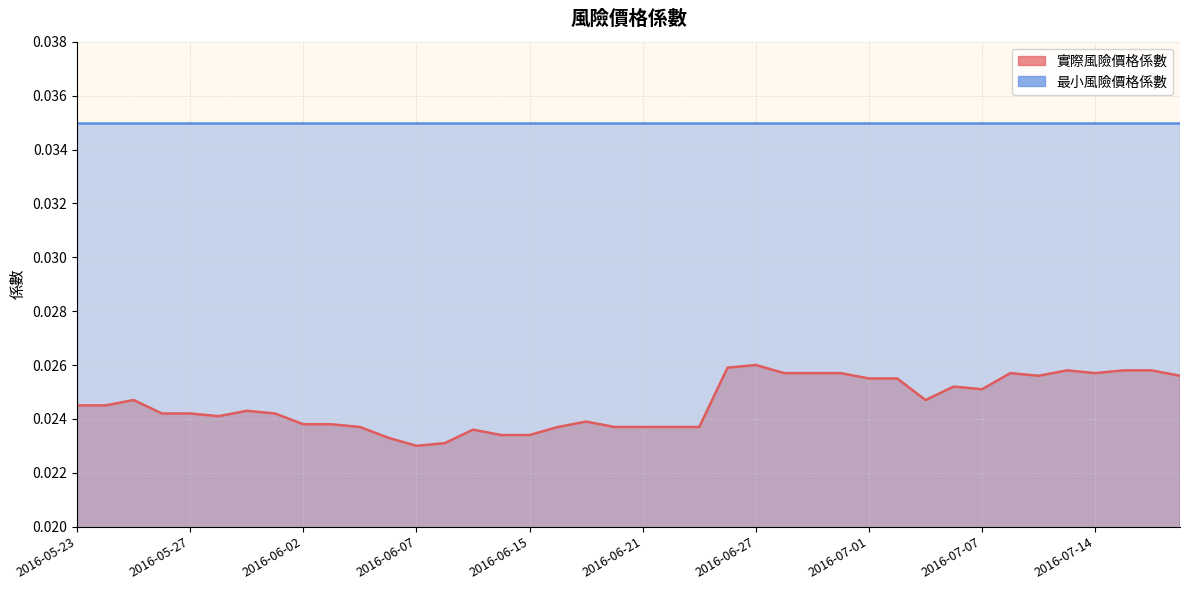

Rank the categories by value from highest to lowest.

2016-06-27, 2016-06-24, 2016-07-13, 2016-07-15, 2016-07-18, 2016-06-28, 2016-06-29, 2016-06-30, 2016-07-11, 2016-07-14, 2016-07-12, 2016-07-19, 2016-07-01, 2016-07-04, 2016-07-06, 2016-07-07, 2016-05-25, 2016-07-05, 2016-05-23, 2016-05-24, 2016-05-31, 2016-05-26, 2016-05-27, 2016-06-01, 2016-05-30, 2016-06-17, 2016-06-02, 2016-06-03, 2016-06-04, 2016-06-16, 2016-06-20, 2016-06-21, 2016-06-22, 2016-06-23, 2016-06-13, 2016-06-14, 2016-06-15, 2016-06-06, 2016-06-08, 2016-06-07